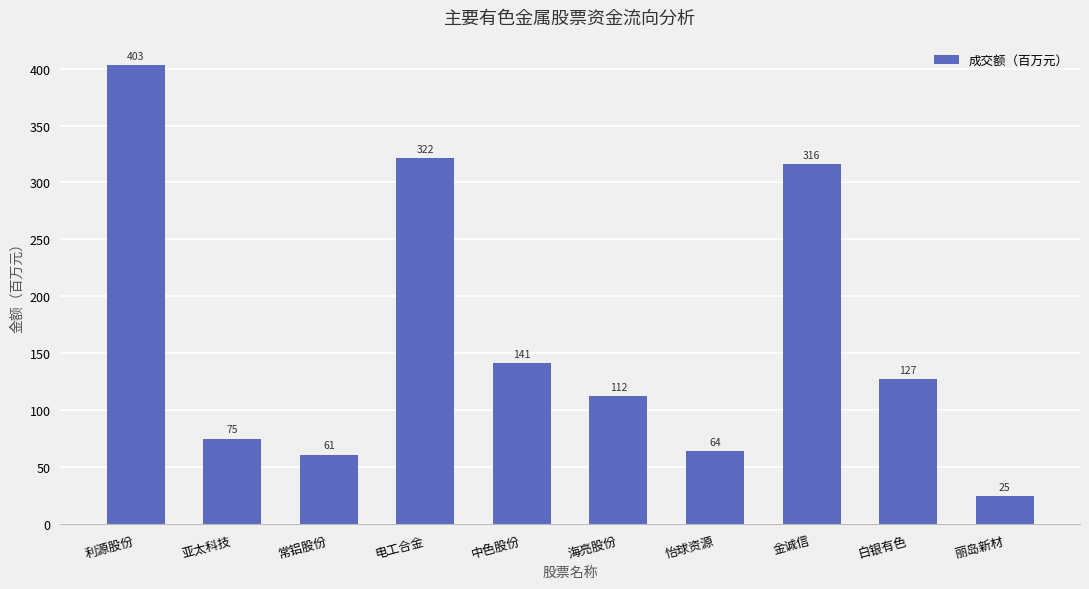

What is the minimum value shown in the chart?

24.6